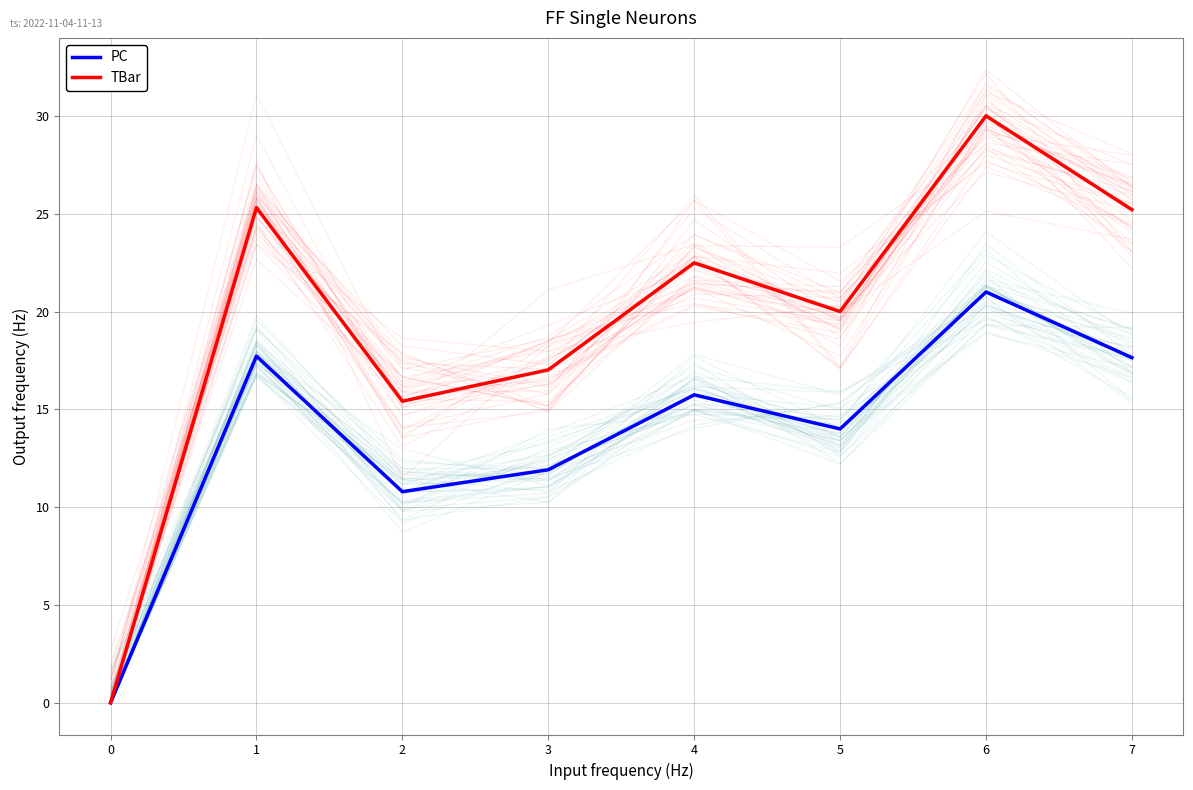

At how many categories does at least one series exceed 13?

7